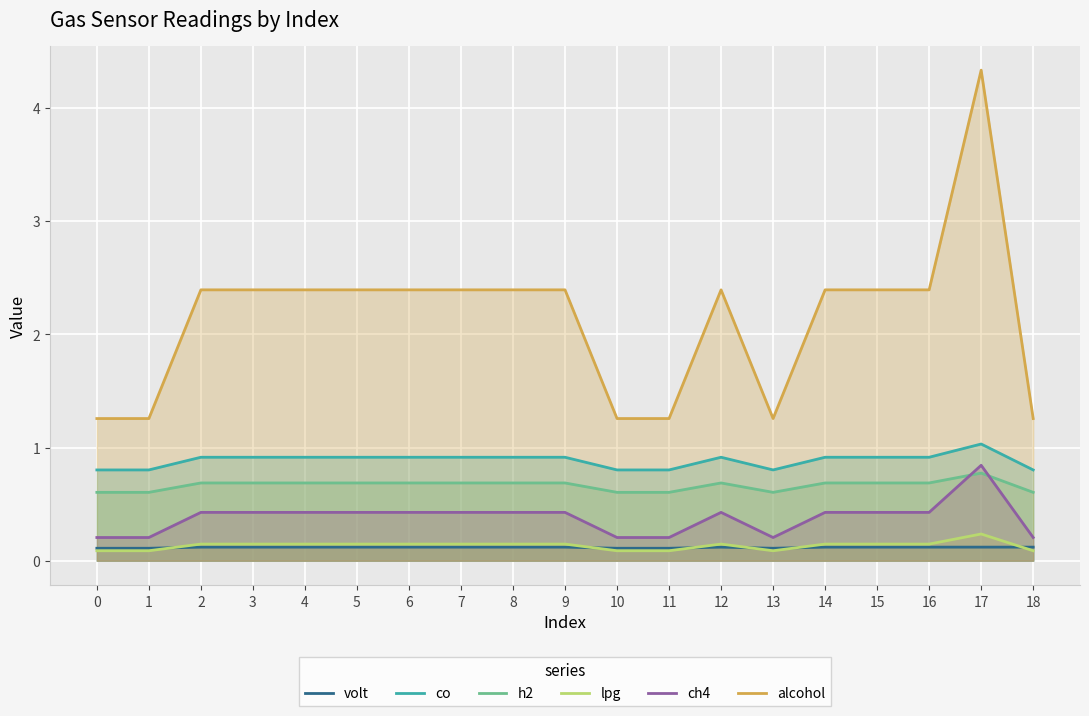

Which has a higher value, 7 or 16?

7